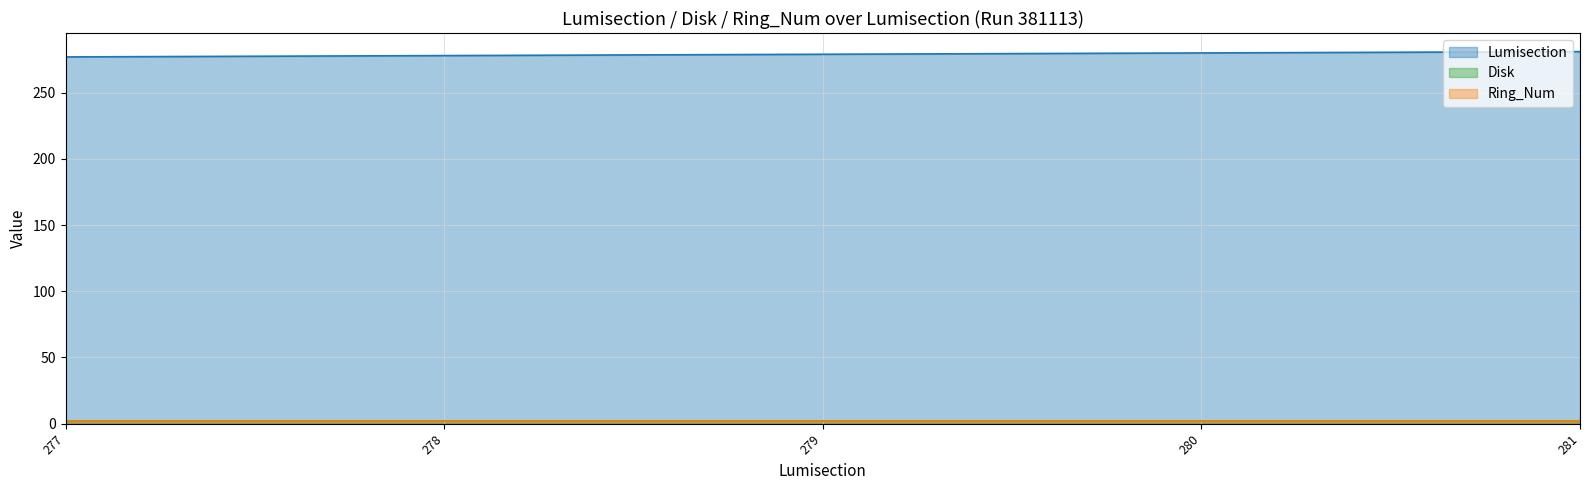

Reading left to right, transcribe all the data shown in this chart.

Lumisection: 277=277	278=278	279=279	280=280	281=281
Disk: 277=2	278=2	279=2	280=2	281=2
Ring_Num: 277=2	278=2	279=2	280=2	281=2